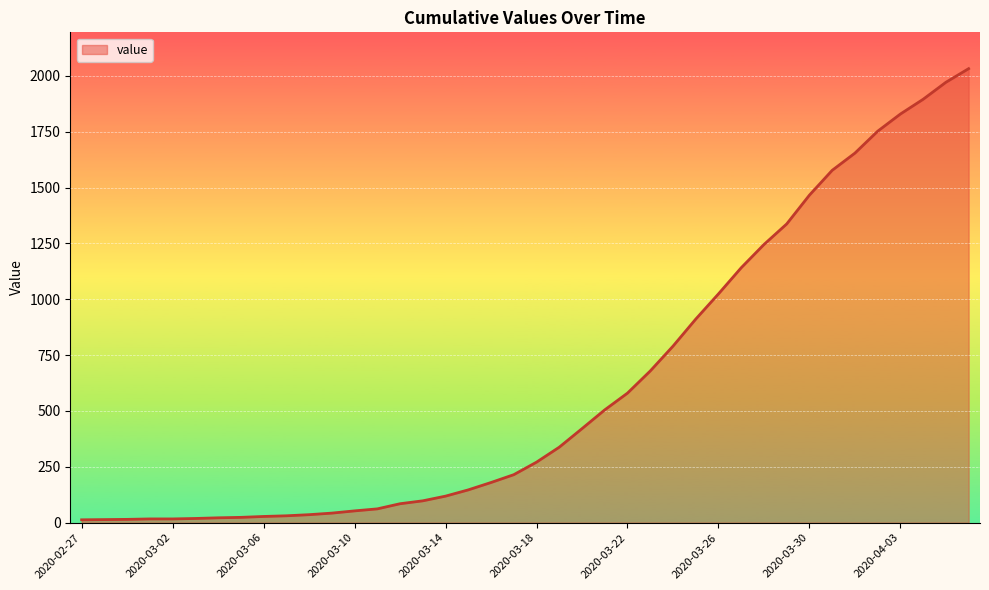

What is the difference between the maximum and minimum values?

2019